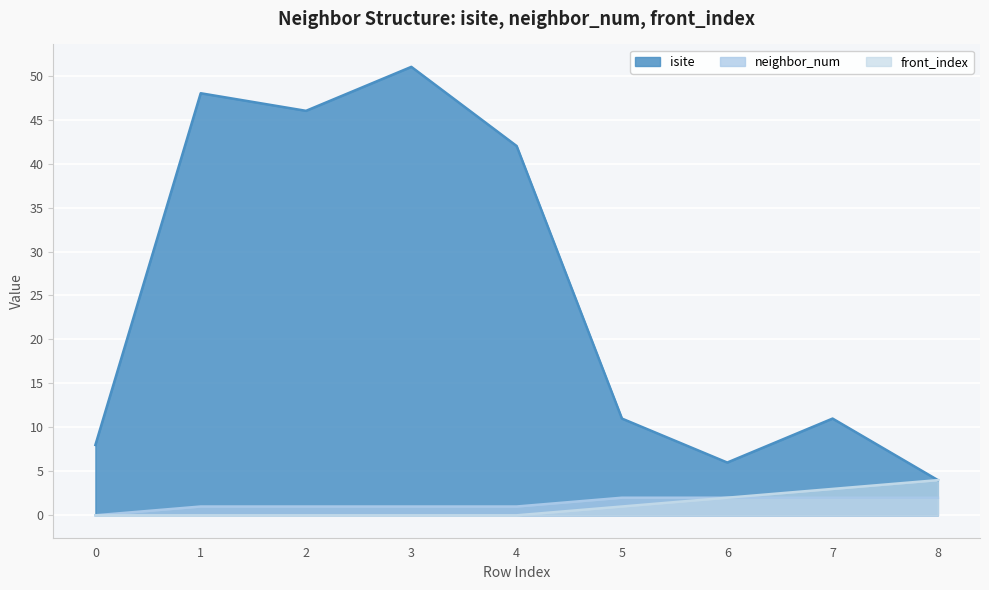

Rank the series at 1 from highest to lowest value.

isite, neighbor_num, front_index